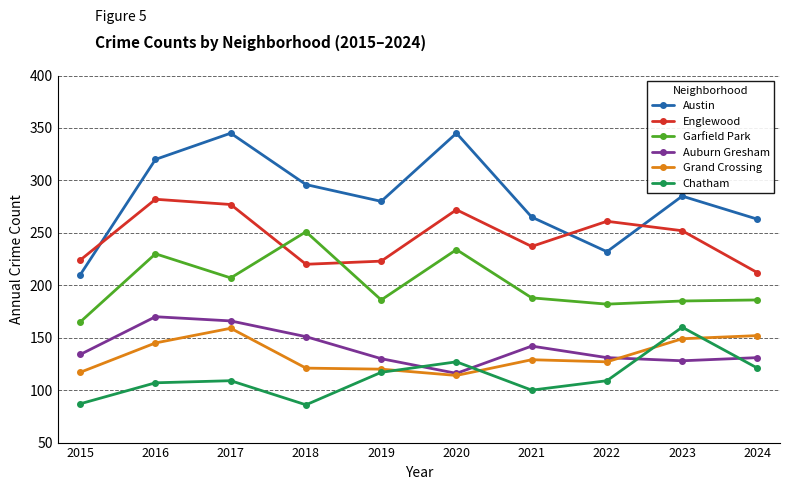

What is the total value across all series at 2024?

1065